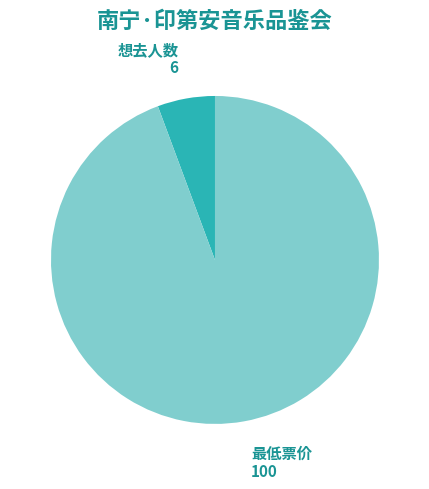

Does any single category account for the majority?

Yes